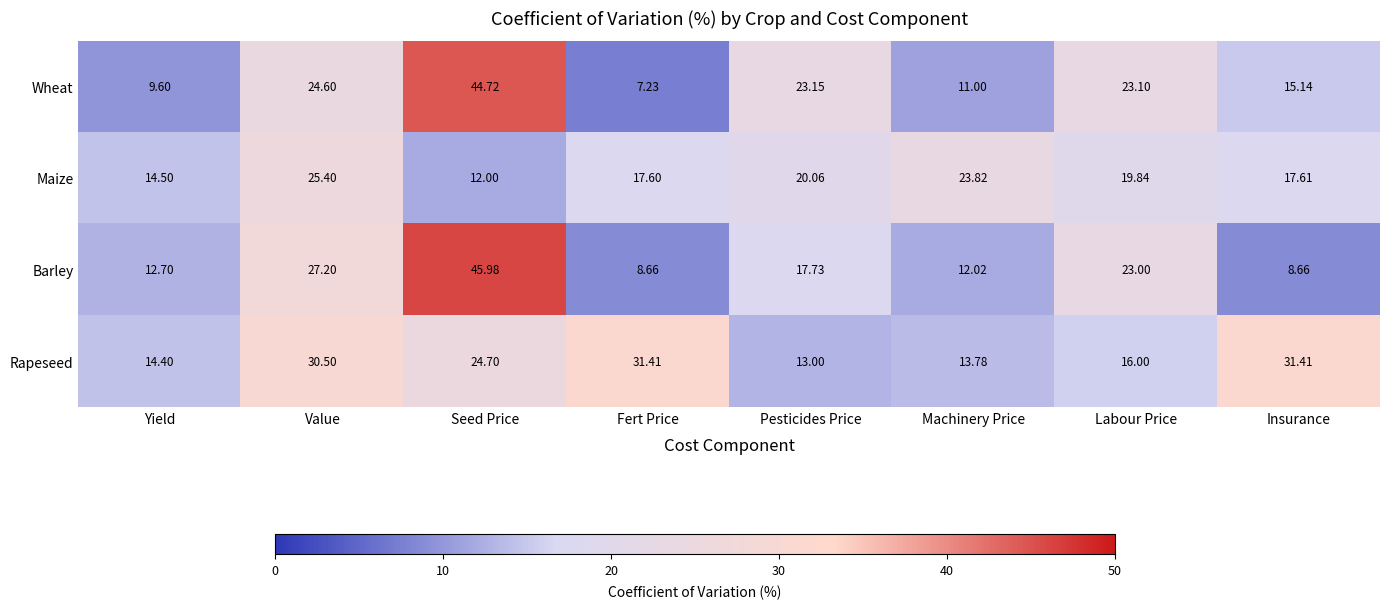

At which category does the chart reach its minimum across all series?

Fert Price